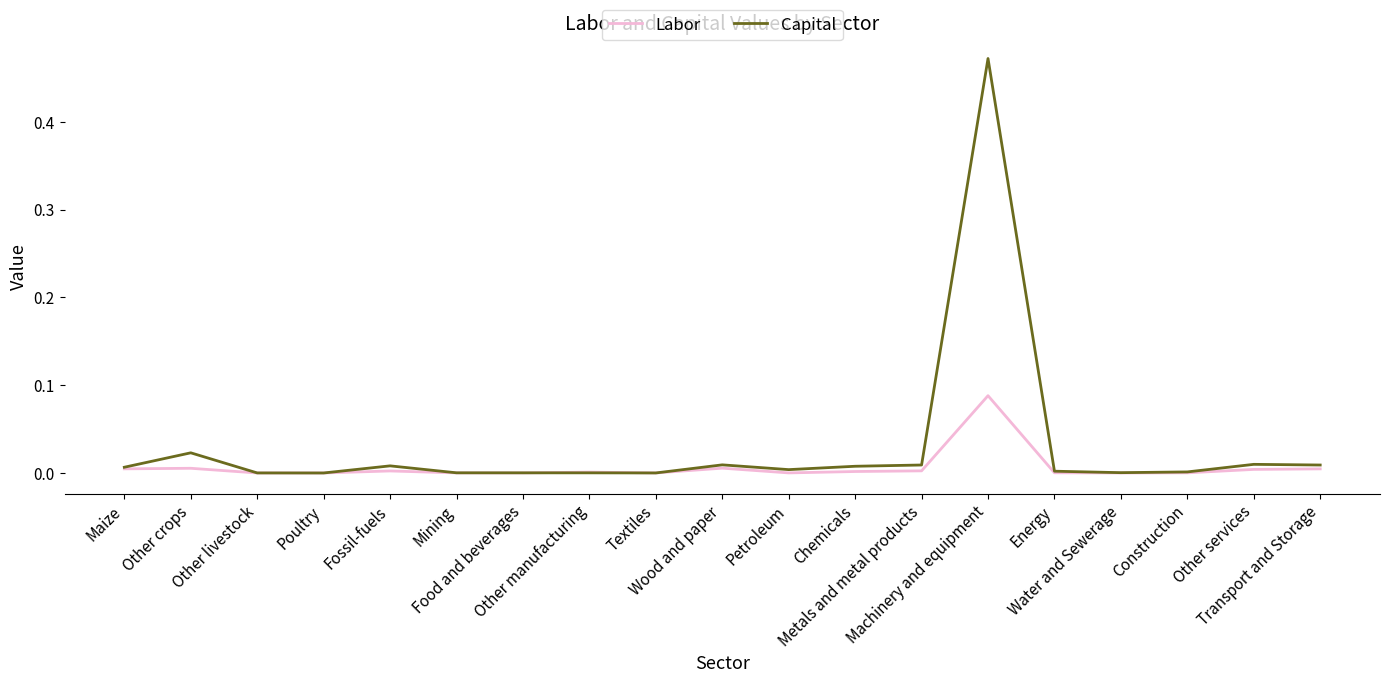

At which category is the sum across all series the highest?

Machinery and equipment